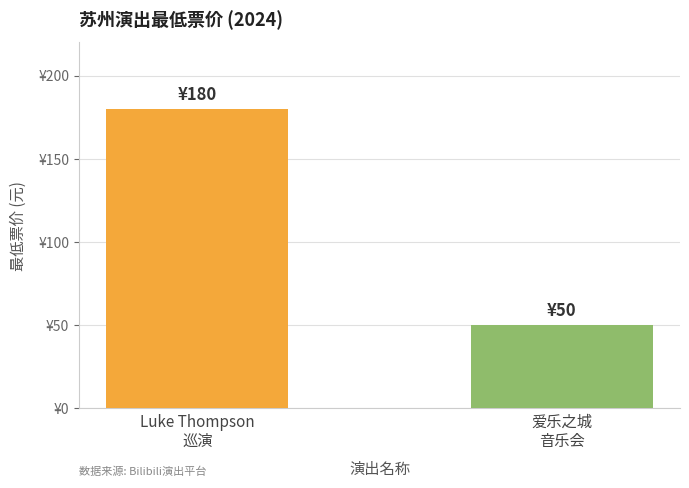

Approximately how many times larger is the value at 爱乐之城
音乐会 compared to Luke Thompson
巡演?

0.3